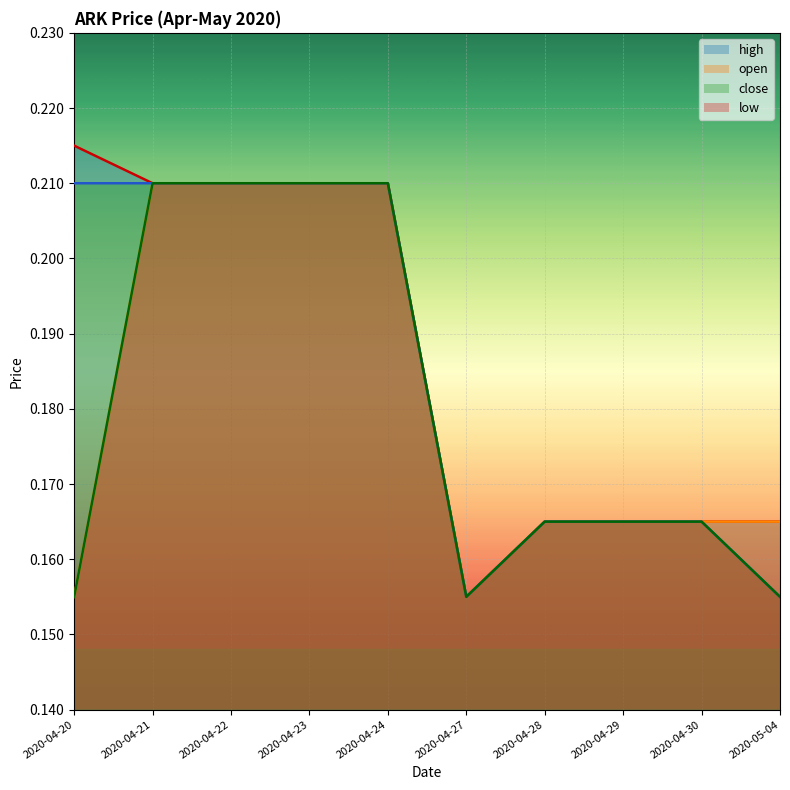

Does the chart display data point markers on the line(s)?

No